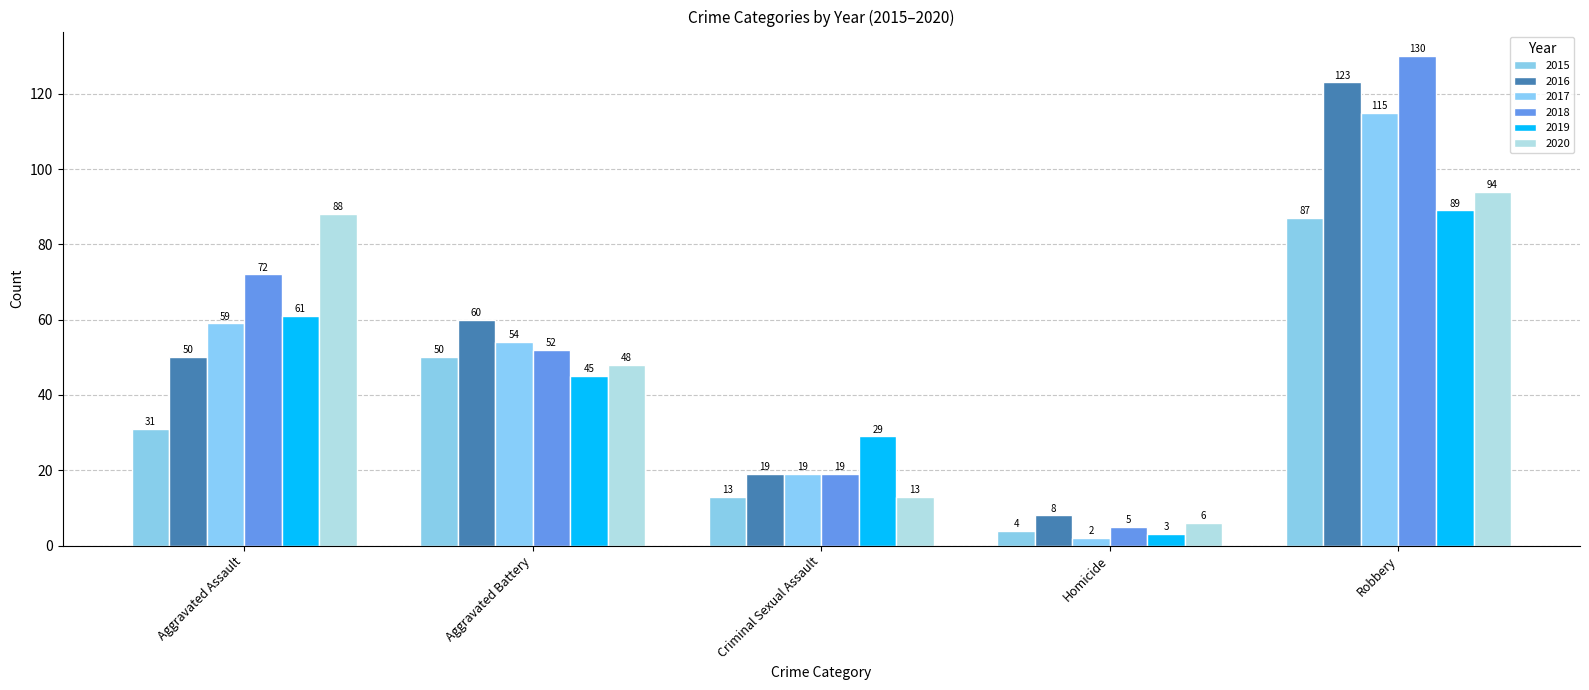

What is the difference between the second highest and minimum values in the 2016 series?

52